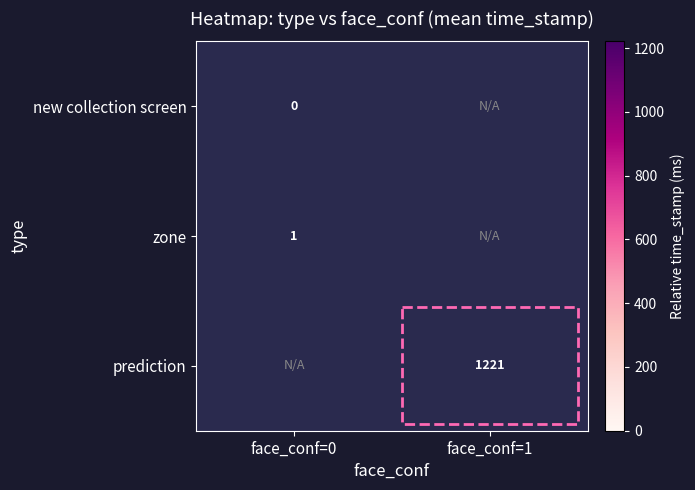

Rank the series at face_conf=0 from highest to lowest value.

zone, prediction, new collection screen